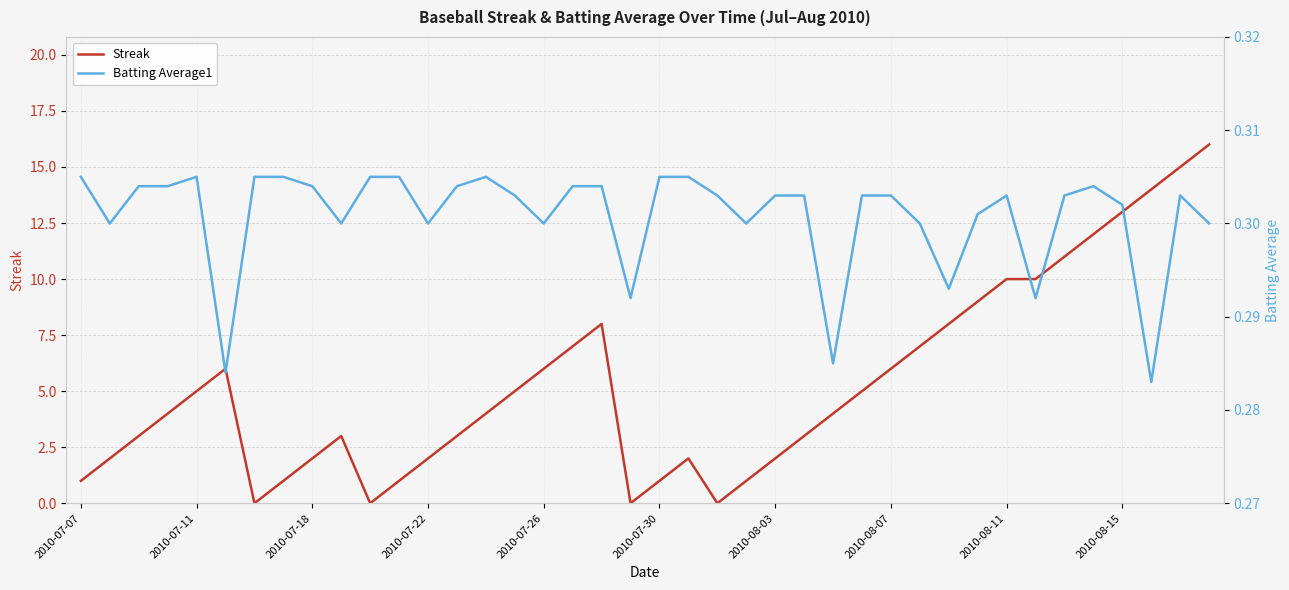

What is the difference between the maximum and minimum values in the Streak series?

16